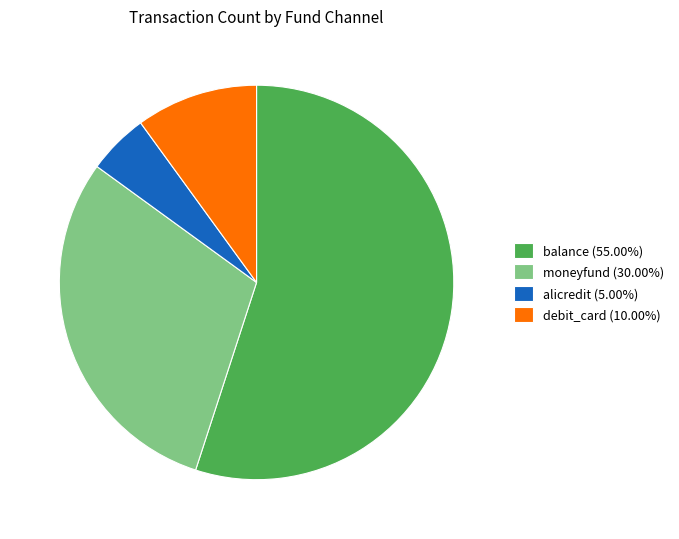

Which slice is the largest?

balance